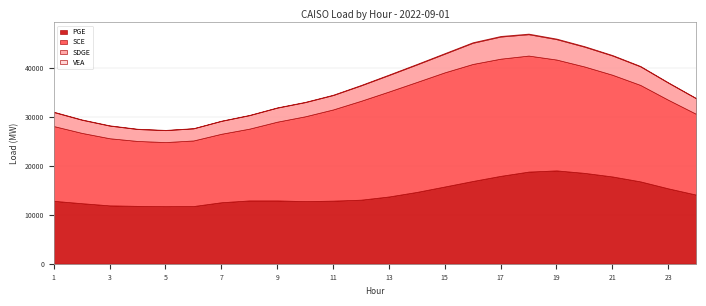

Reading left to right, what are all the values shown in this chart?

PGE: 12871.5	12386.4	11938.9	11839.8	11775.7	11805.2	12582.4	12952.8	12952.5	12814.0	12908.9	13105.9	13761.0	14695.6	15807.1	16931.4	17982.2	18852.0	19097.9	18592.3	17858.2	16853.9	15424.2	14140.9
SCE: 15301.2	14393.1	13739.7	13282.2	13119.9	13423.1	14016.3	14688.6	16120.1	17359.5	18667.3	20243.5	21487.8	22508.0	23368.8	23950.9	23983.3	23746.5	22686.9	21774.4	20816.6	19743.2	18129.7	16530.2
SDGE: 2854.2	2680.5	2574.6	2434.2	2431.4	2460.5	2623.4	2747.4	2859.6	2883.2	2930.3	3139.9	3360.3	3566.8	3809.4	4316.4	4516.4	4362.6	4163.4	4039.2	3926.3	3785.8	3483.3	3163.1
VEA: 82.9	76.9	73.5	72.5	63.1	61.3	63.1	66.4	71.8	78.8	90.0	104.4	116.9	126.0	132.1	137.4	139.6	140.1	135.6	127.1	115.2	100.9	88.4	77.8